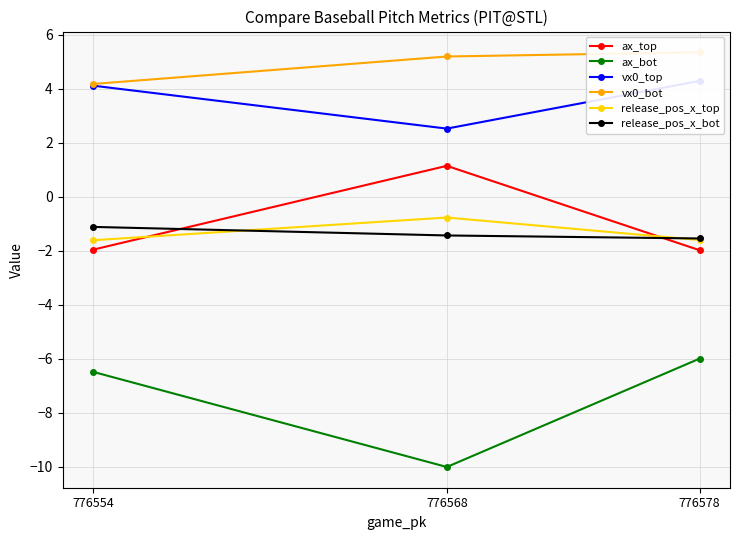

Rank the series by their maximum value, from lowest to highest.

ax_bot, release_pos_x_bot, release_pos_x_top, ax_top, vx0_top, vx0_bot